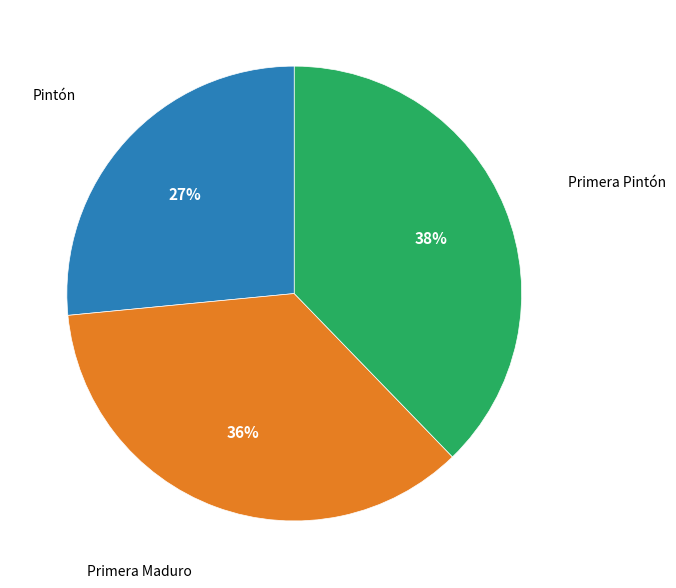

Is there any slice that represents more than half of the pie?

No